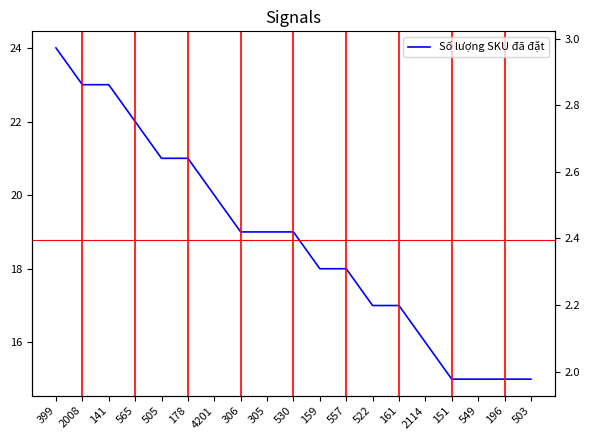

How many distinct data groups are displayed?

1